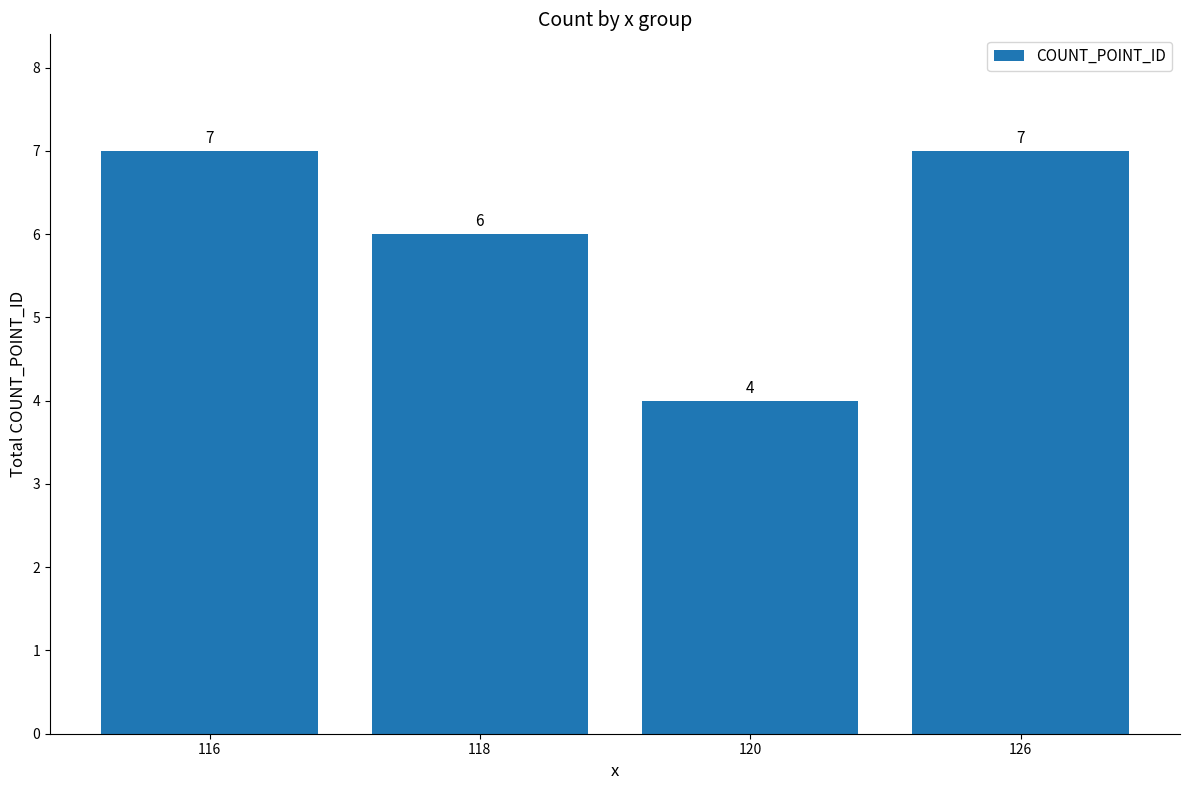

What is the difference between the second highest and minimum values?

3